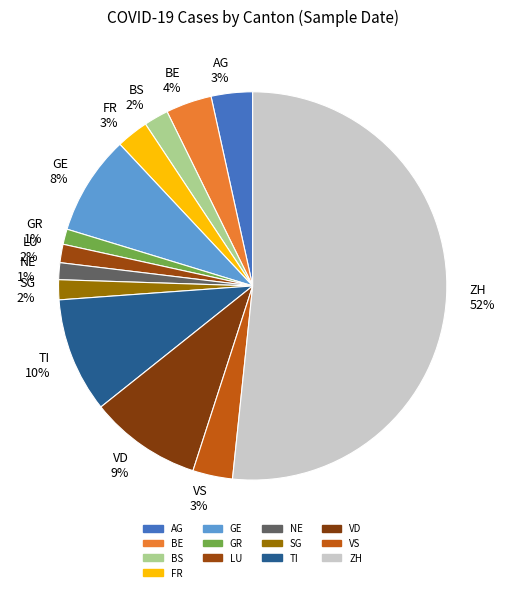

To the nearest percent, what is the average slice percentage?

8%